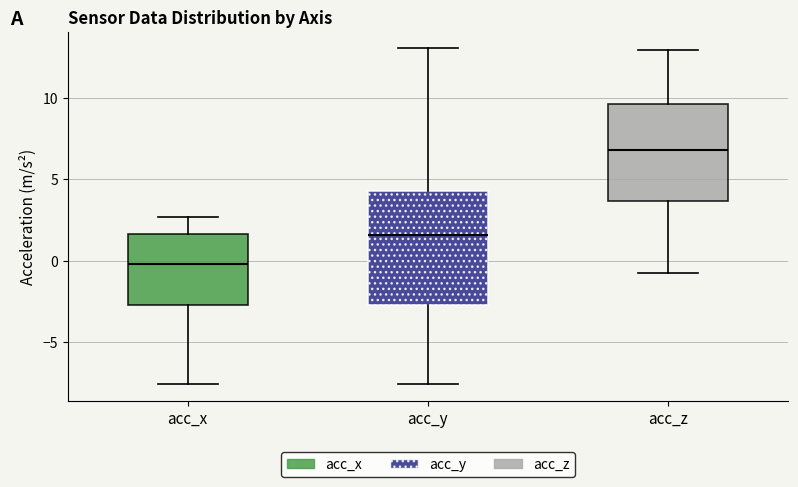

Reading left to right, transcribe this box plot: for each box, give where its median line is, the range the box spans, and where its two whiskers end, as read against the y-axis. The values are not printed on the chart, so give them approximately, as read against the axis.

acc_x: median 0.0, box -2.5 to 1.5, whiskers -7.5 to 2.5
acc_y: median 1.5, box -2.5 to 4.5, whiskers -7.5 to 13.0
acc_z: median 7.0, box 3.5 to 9.5, whiskers -0.5 to 13.0